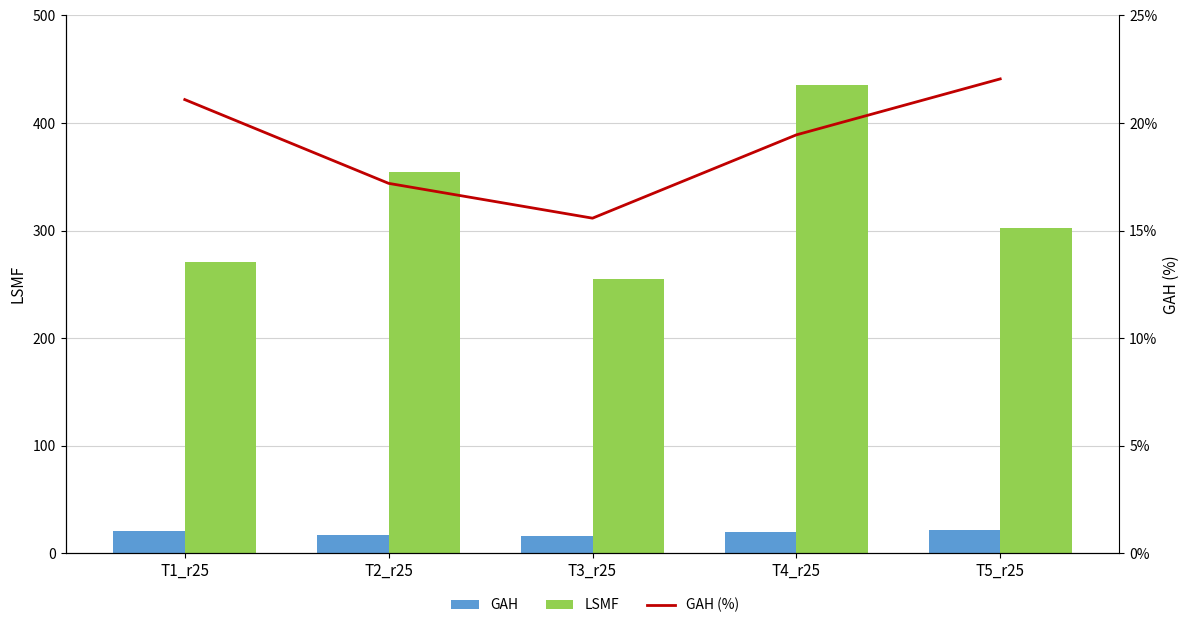

What is the highest value of the GAH (%) series?

22.1